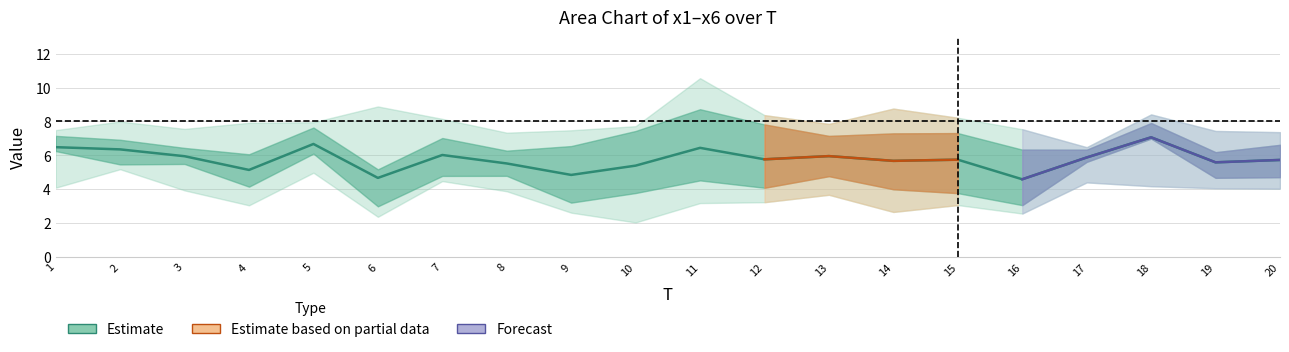

Which has a higher value, 19 or 5?

5